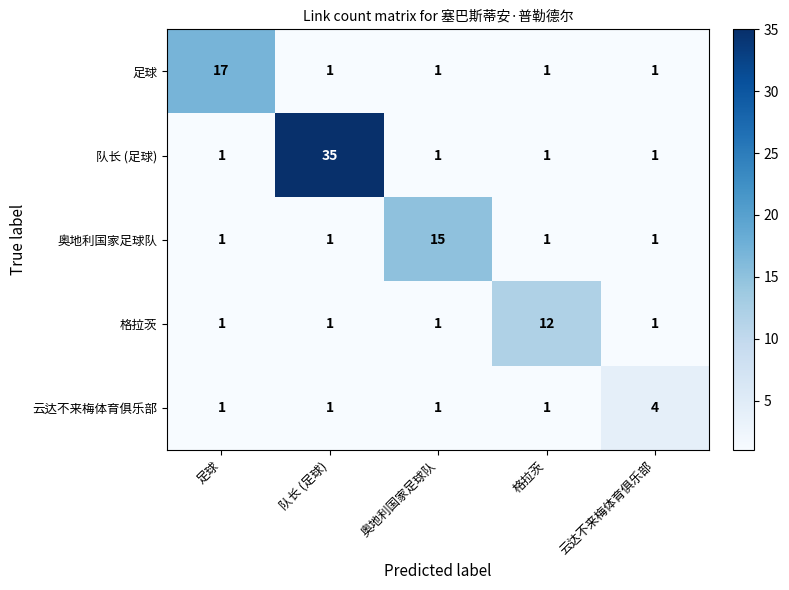

True or false: 奥地利国家足球队 has a value of 15 at 奥地利国家足球队.

True